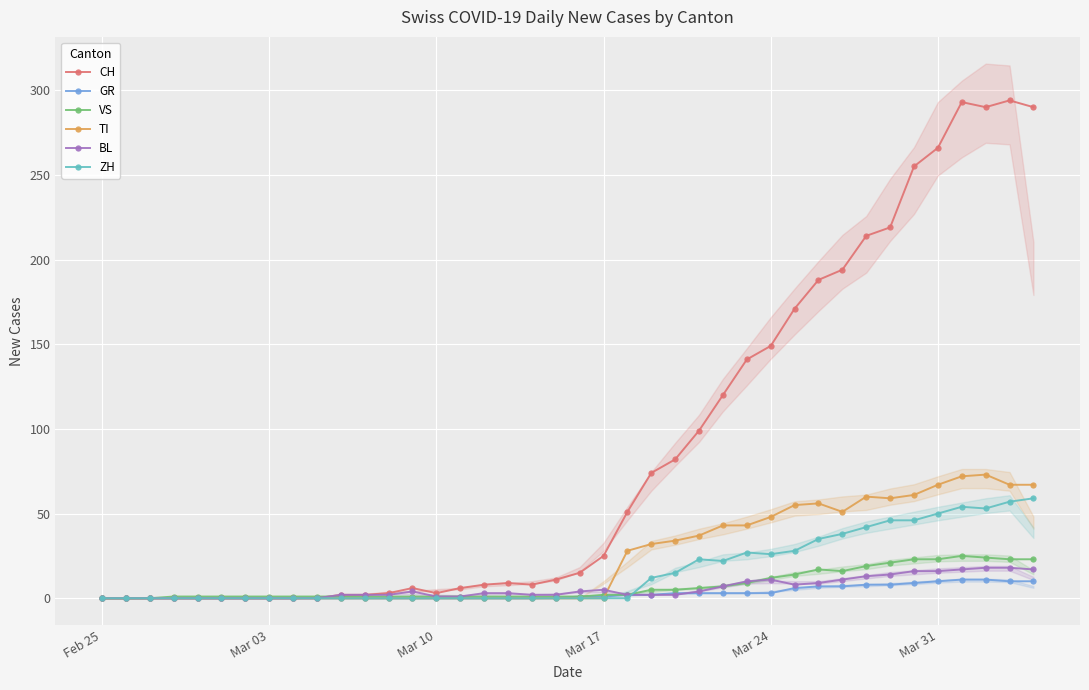

What is the value of the CH point at the 31st from the left?

188